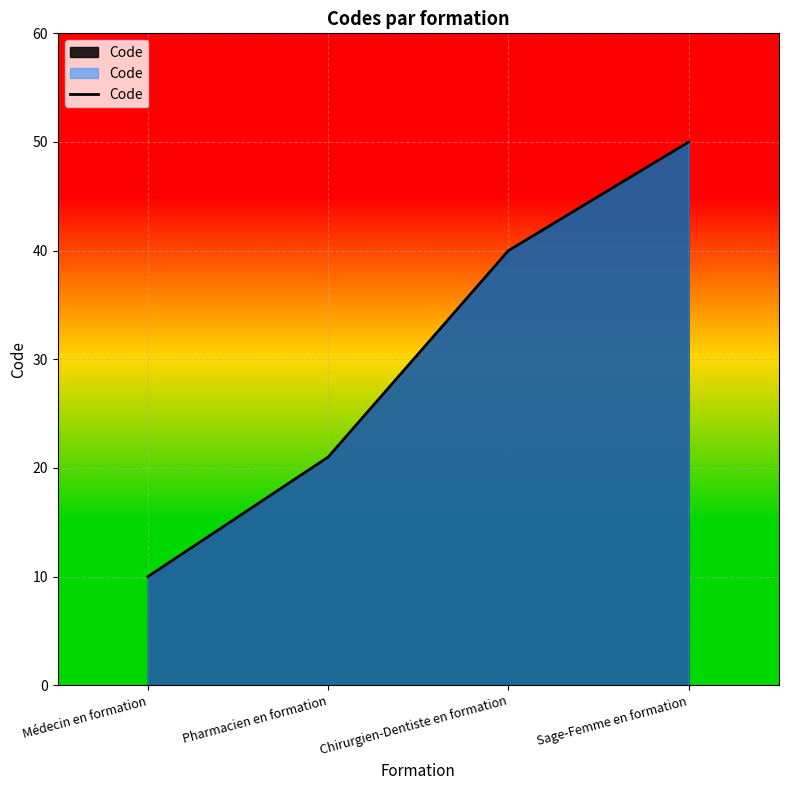

Count the values in the range 21 to 50.

3